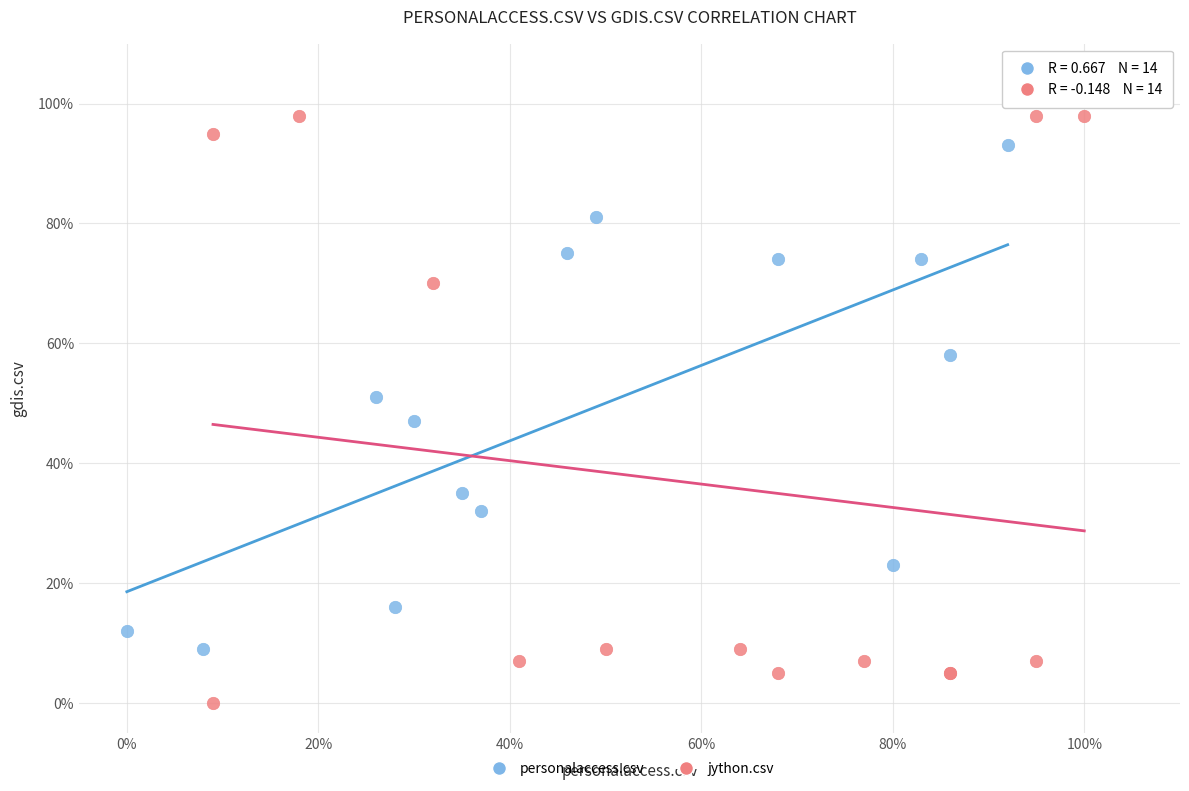

What are all the series names shown in the legend?

personalaccess.csv, jython.csv